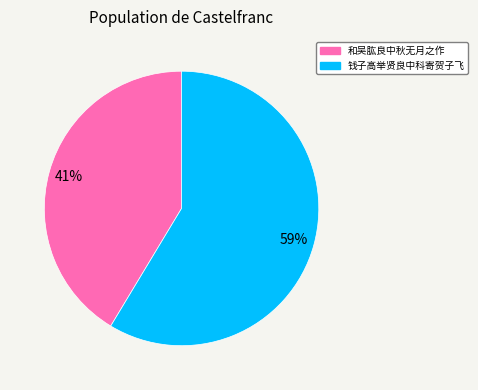

What is the largest slice in the pie chart?

钱子高举贤良中科寄贺子飞